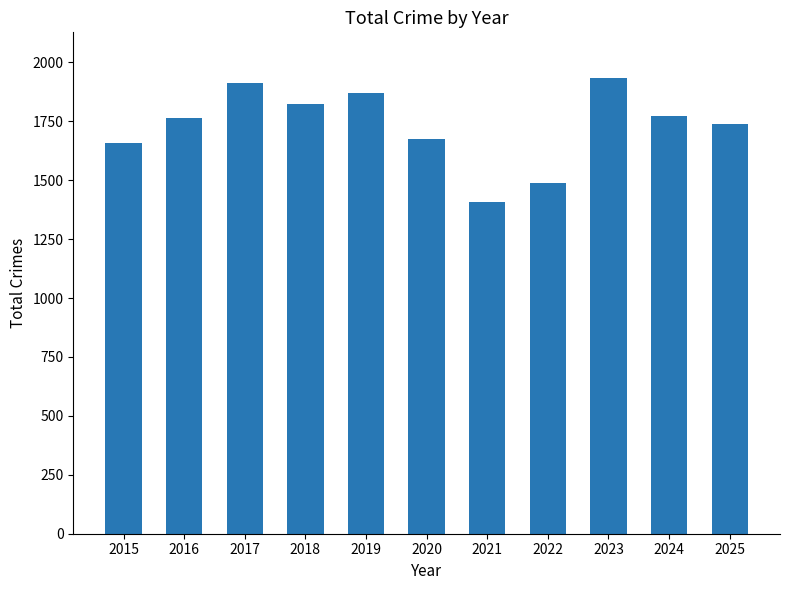

What is the average value?

1731